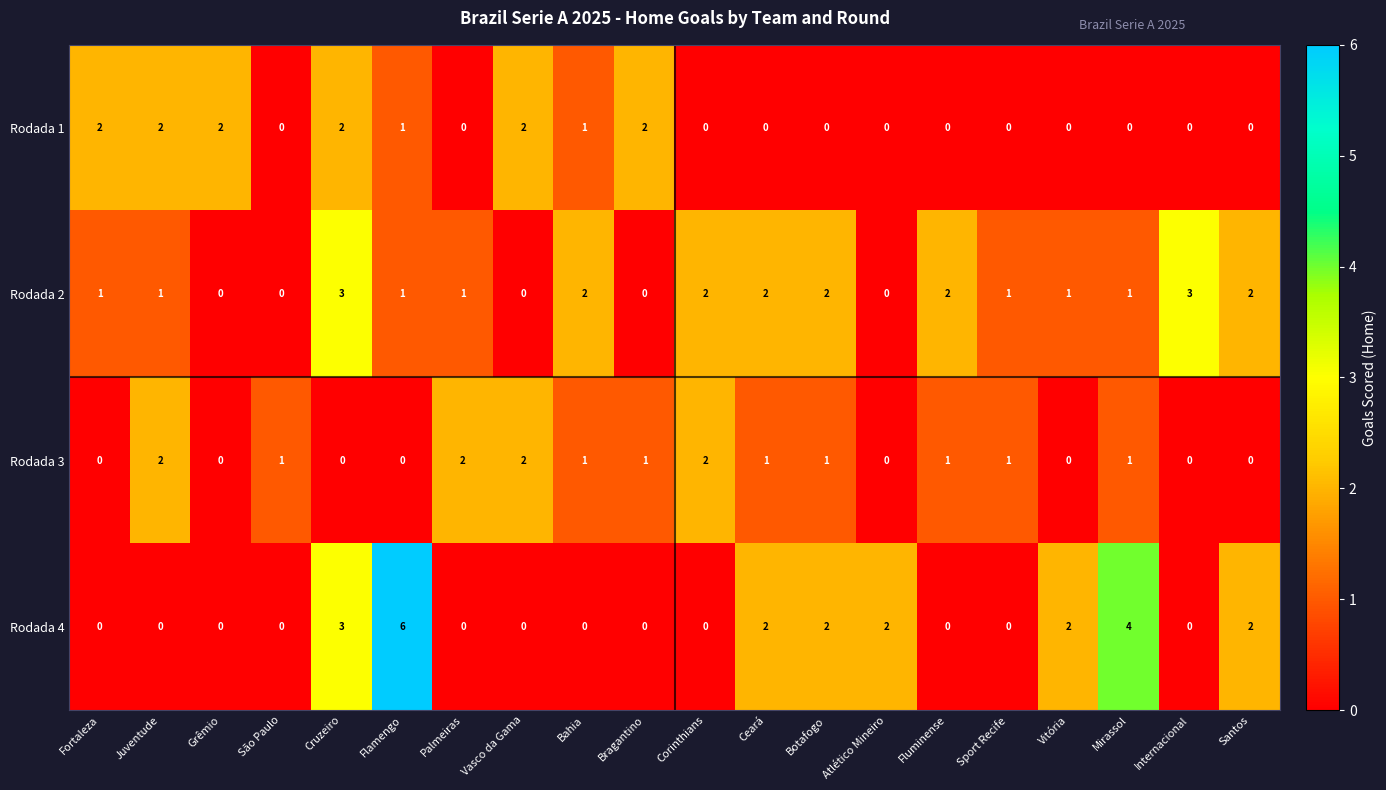

Which series has the widest spread of values?

Rodada 4